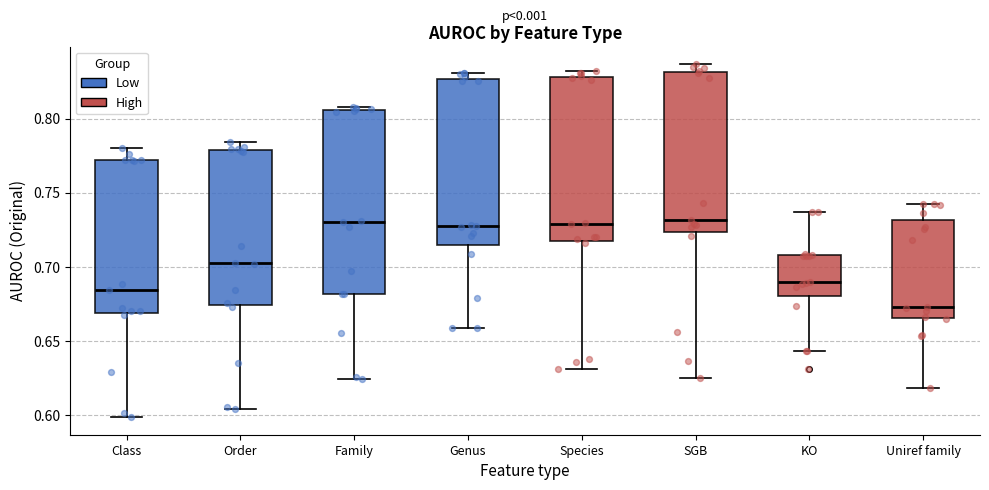

Reading left to right, transcribe this box plot: for each box, give where its median line is, the range the box spans, and where its two whiskers end, as read against the y-axis. The values are not printed on the chart, so give them approximately, as read against the axis.

Class: median 0.685, box 0.670 to 0.770, whiskers 0.600 to 0.780
Order: median 0.700, box 0.675 to 0.780, whiskers 0.605 to 0.785
Family: median 0.730, box 0.680 to 0.805, whiskers 0.625 to 0.810
Genus: median 0.730, box 0.715 to 0.825, whiskers 0.660 to 0.830
Species: median 0.730, box 0.715 to 0.830, whiskers 0.630 to 0.830 (just above the box's upper edge)
SGB: median 0.730, box 0.725 to 0.830, whiskers 0.625 to 0.835
KO: median 0.690, box 0.680 to 0.710, whiskers 0.645 to 0.735
Uniref family: median 0.675, box 0.665 to 0.730, whiskers 0.620 to 0.740